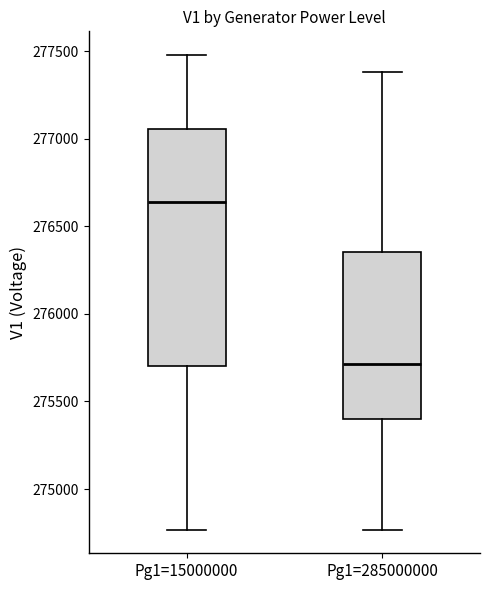

Where does the median line of the box for Pg1=15000000 sit on the y-axis? The values are not printed on the chart, so give them approximately, as read against the axis.

276650